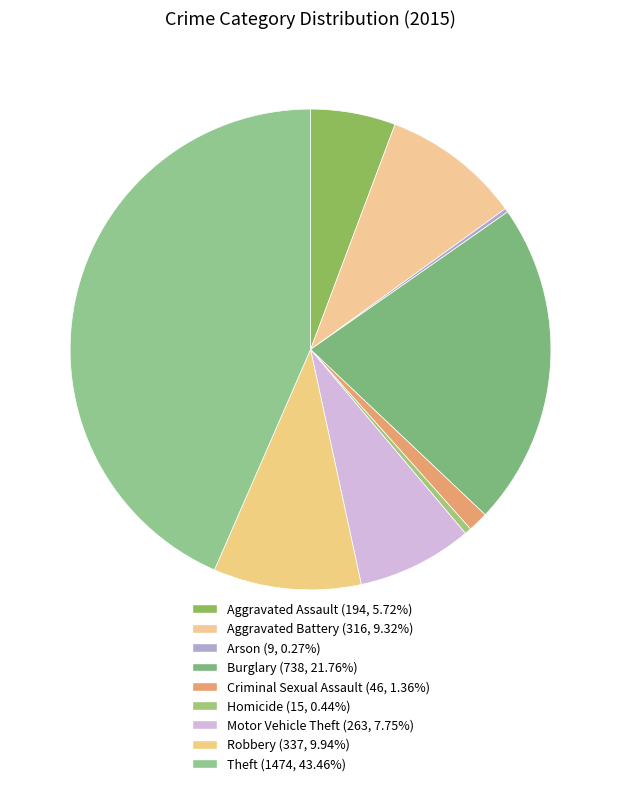

Does any single category account for the majority?

No